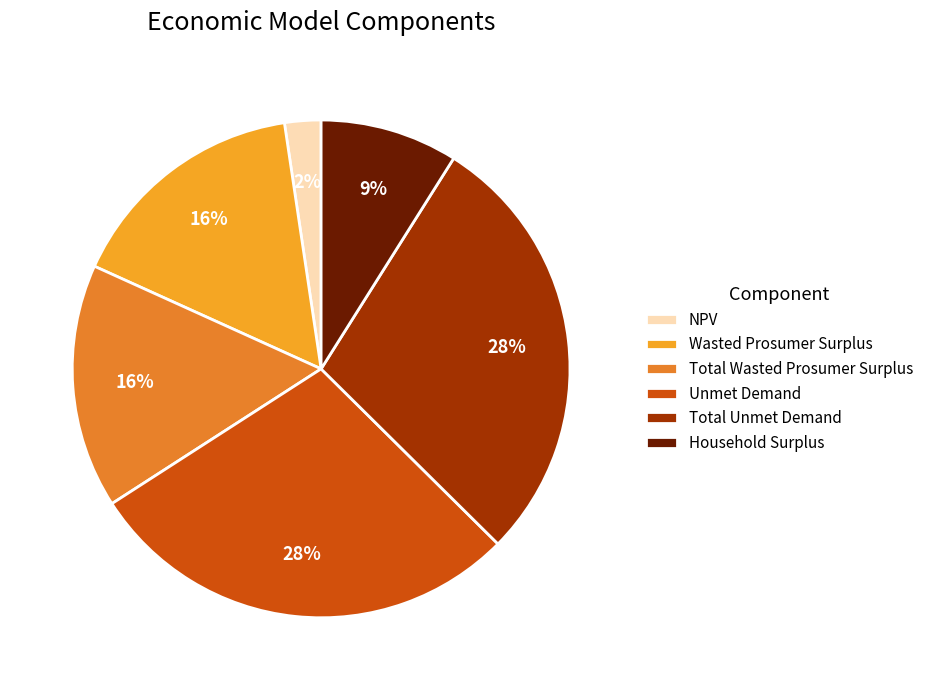

Between NPV and Unmet Demand, which is larger?

Unmet Demand